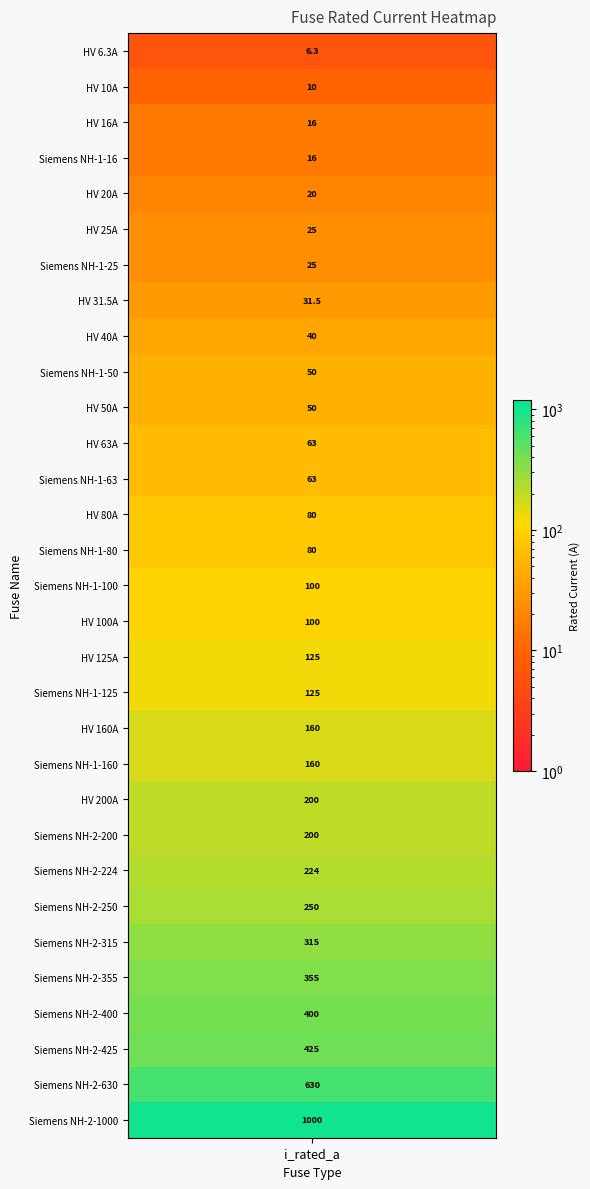

Which has a higher value, HV 6.3A or HV 31.5A?

HV 31.5A